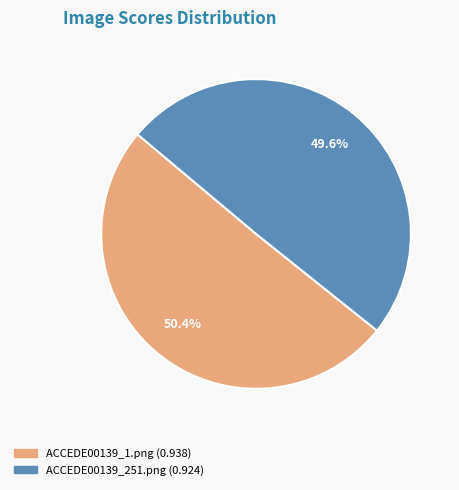

Which category has the smallest portion of the pie?

ACCEDE00139_251.png